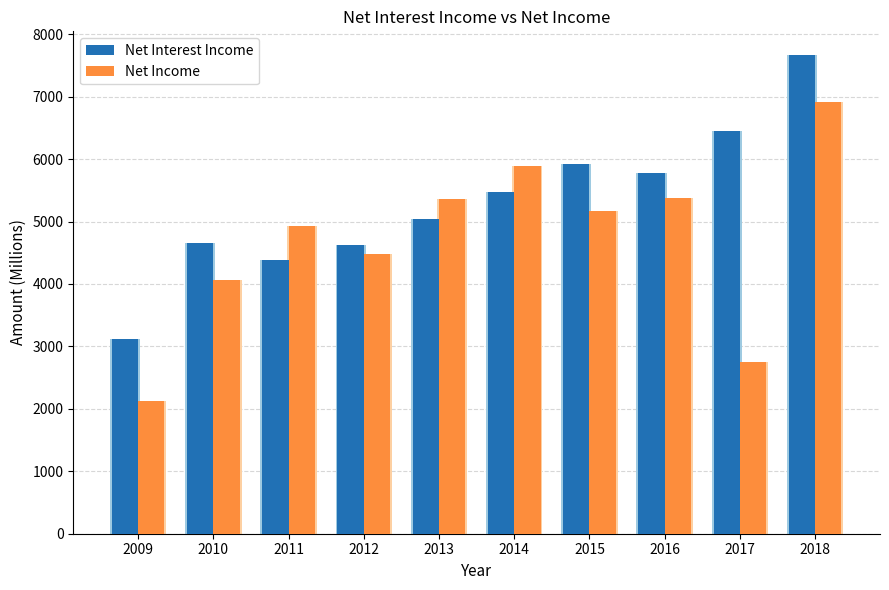

Which series has the widest spread of values?

Net Income